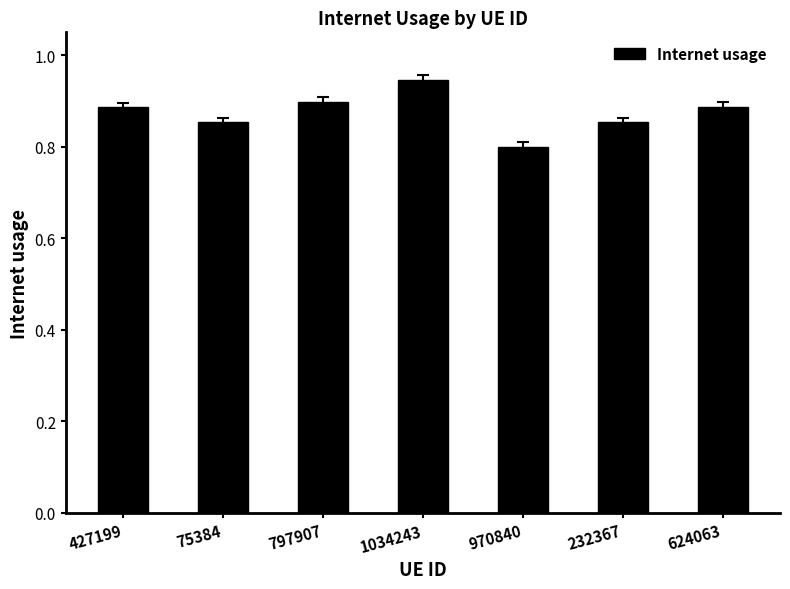

At which label is the value closest to 0?

970840